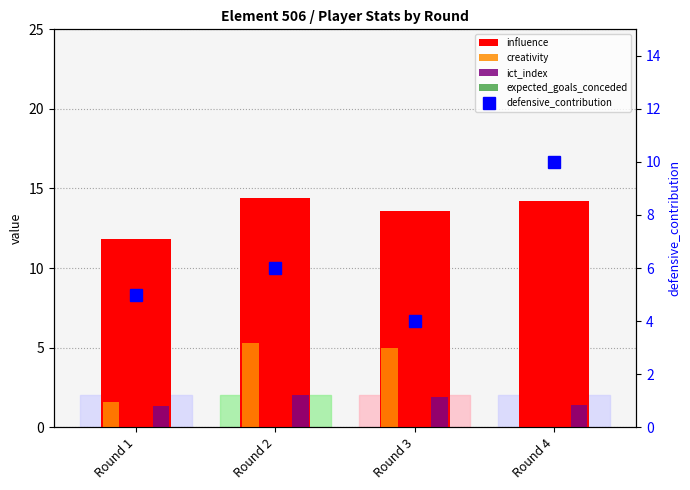

How many data points in expected_goals_conceded are above 1?

3